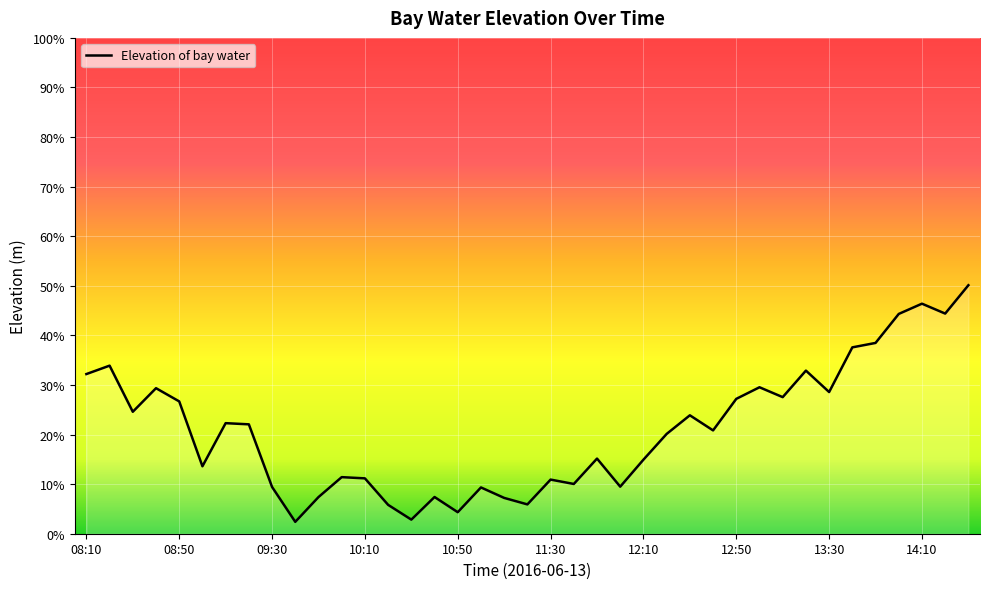

At which category does the data reach its first local peak?

08:20